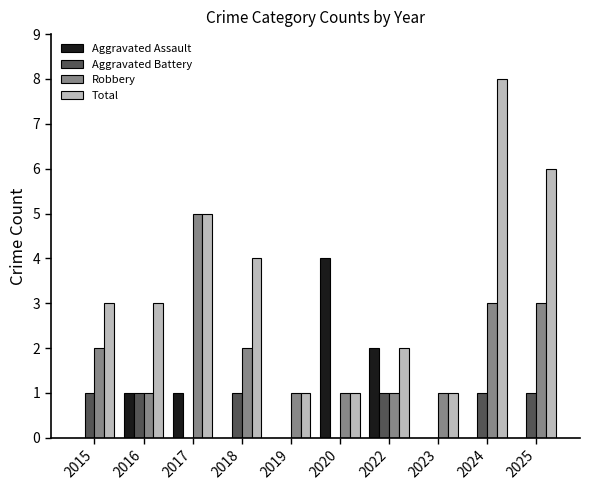

At which category does the chart reach its peak across all series?

2024